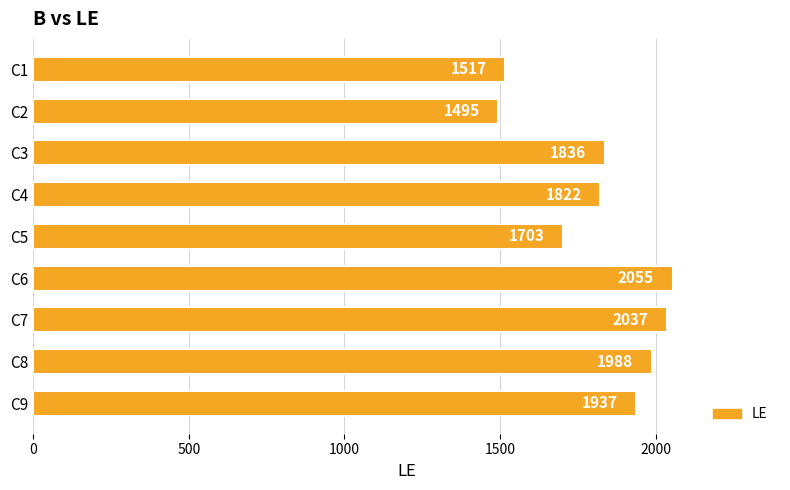

Reading top to bottom, transcribe all the data shown in this chart.

1517	1495	1836	1822	1703	2055	2037	1988	1937